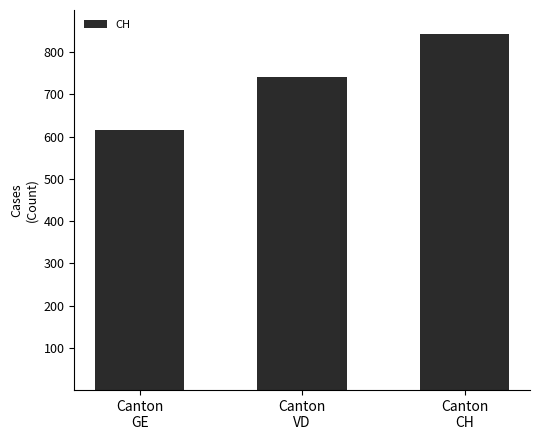

What is the value of the 3rd bar from the left?

842